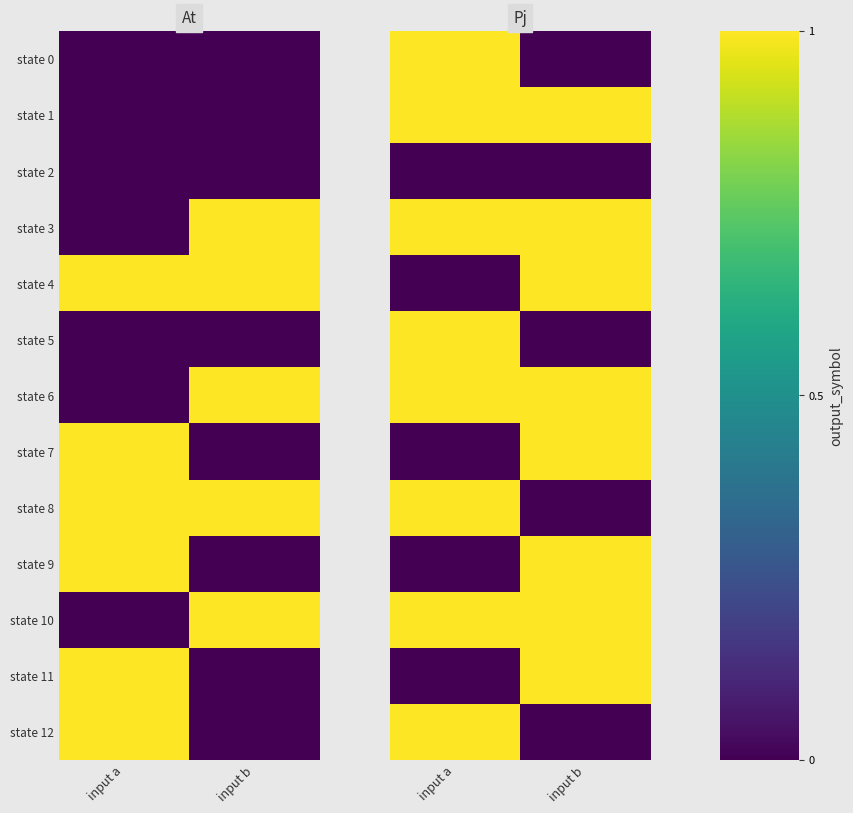

At which label does state 11 reach its minimum?

input a